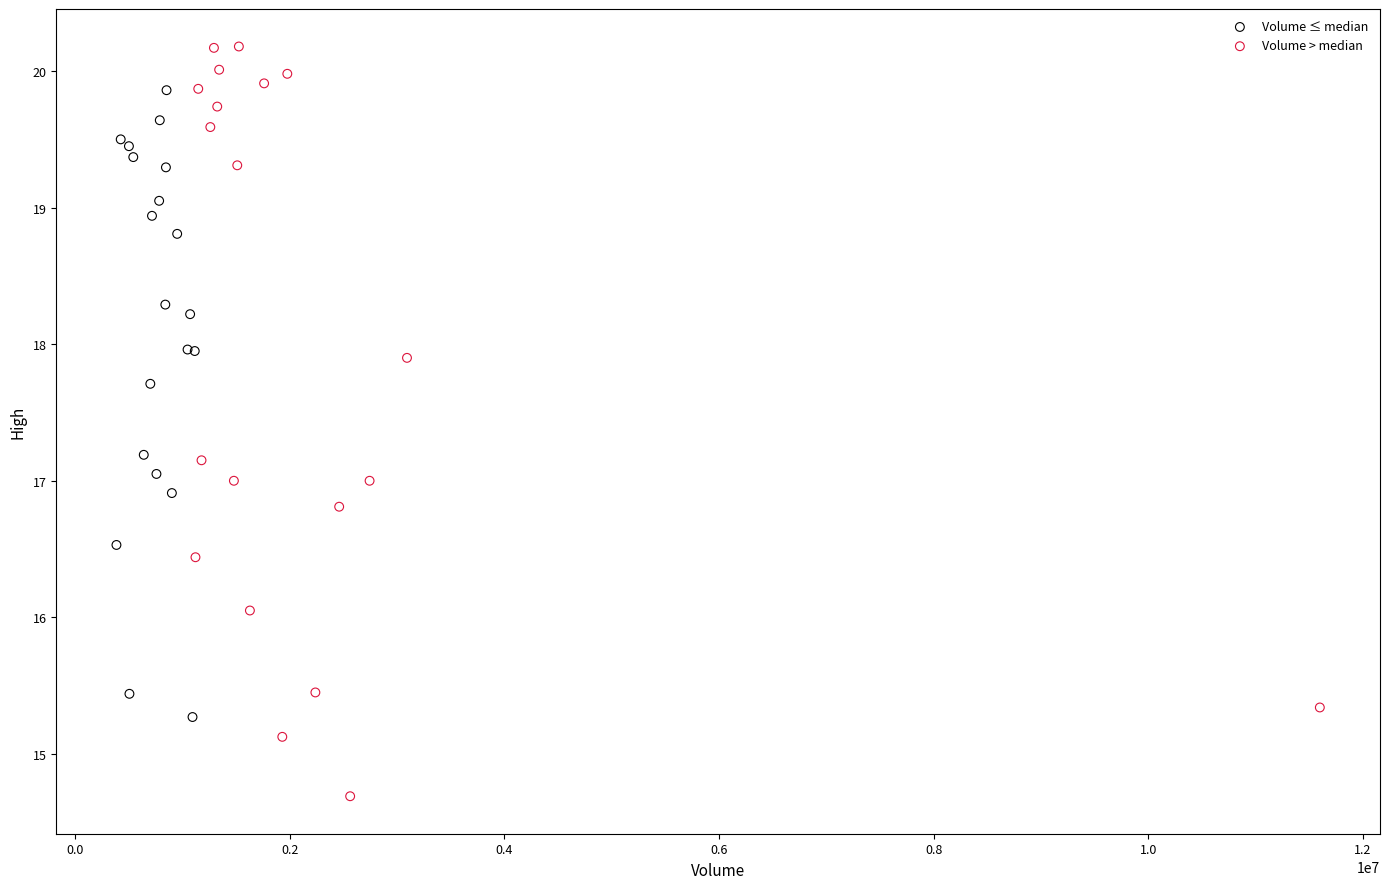

Which series contains the highest Y value?

Volume > median